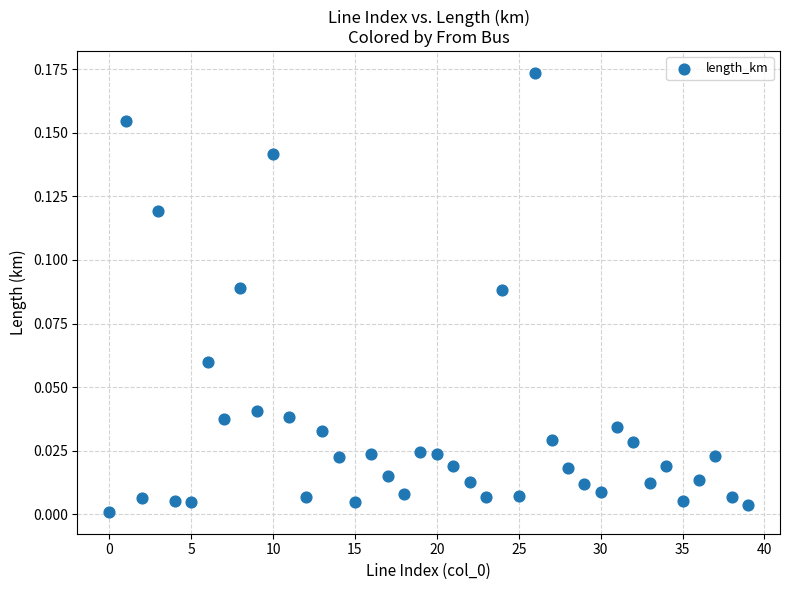

How many data points are displayed?

40